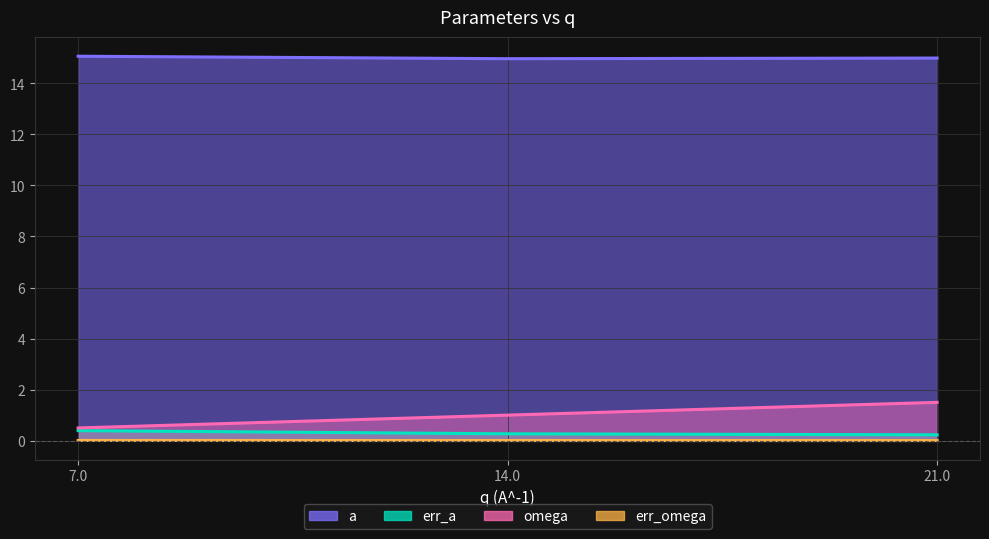

How many categories are shown in the chart?

3